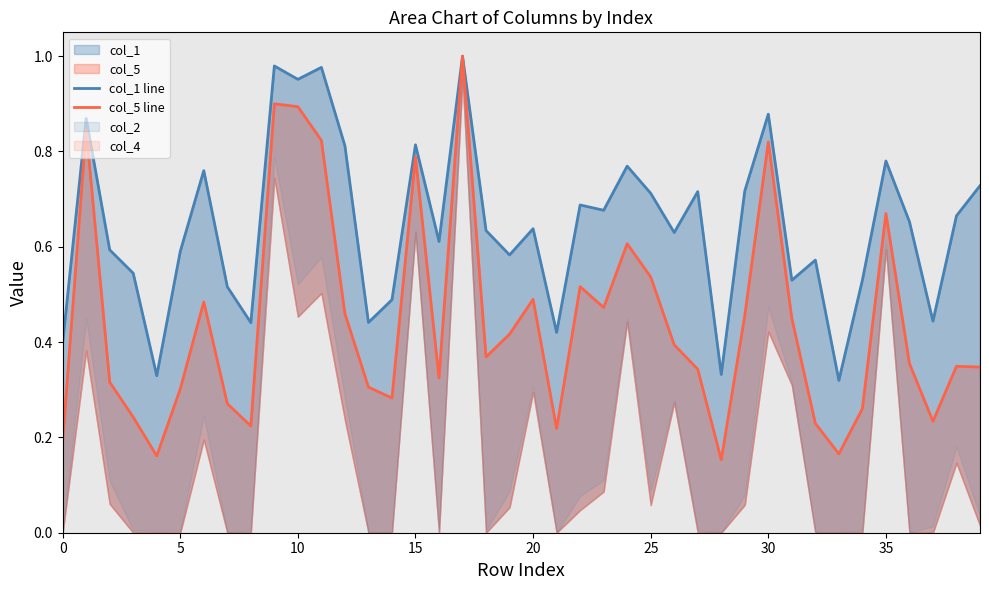

At which category is the sum across all series the highest?

17